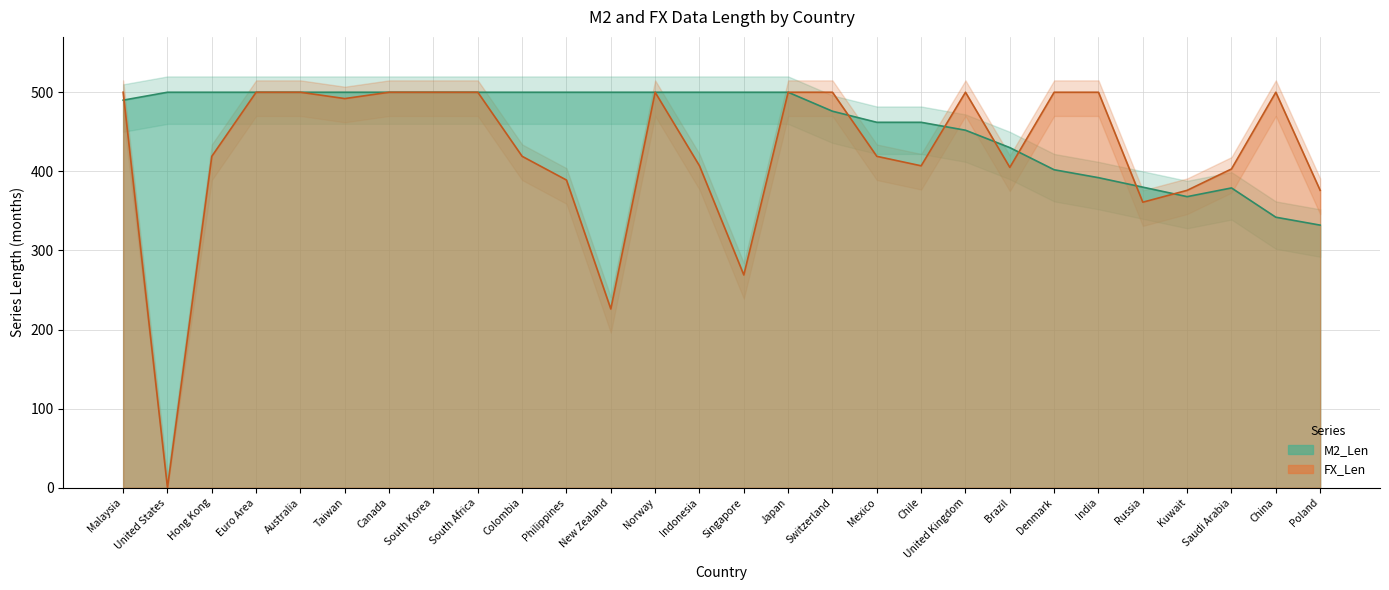

Which series has the largest range (max minus min)?

FX_Len